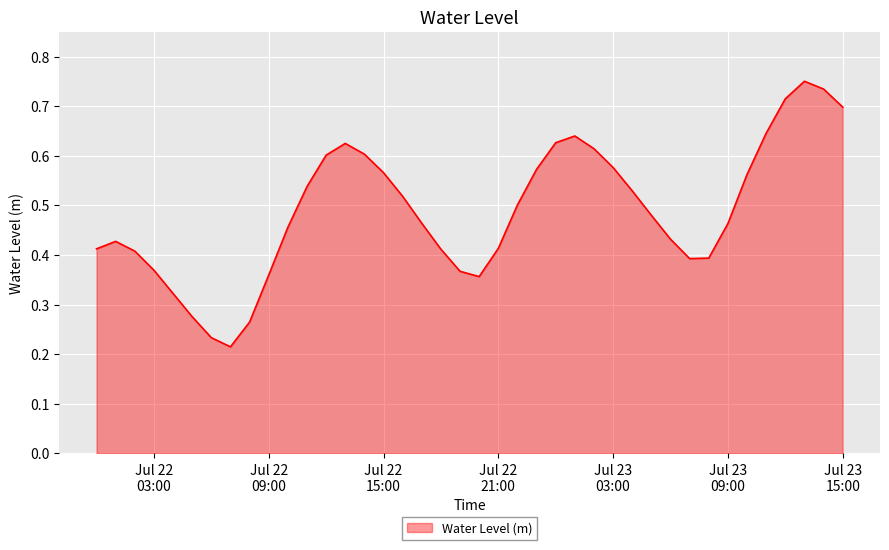

How many lines are shown in the chart?

1